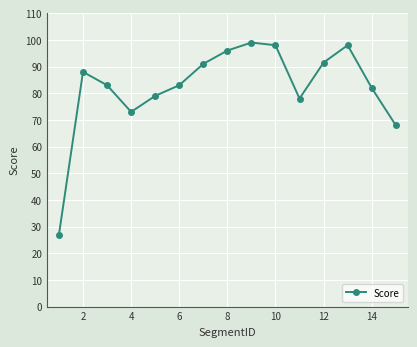

What is the greatest value displayed?

99.0